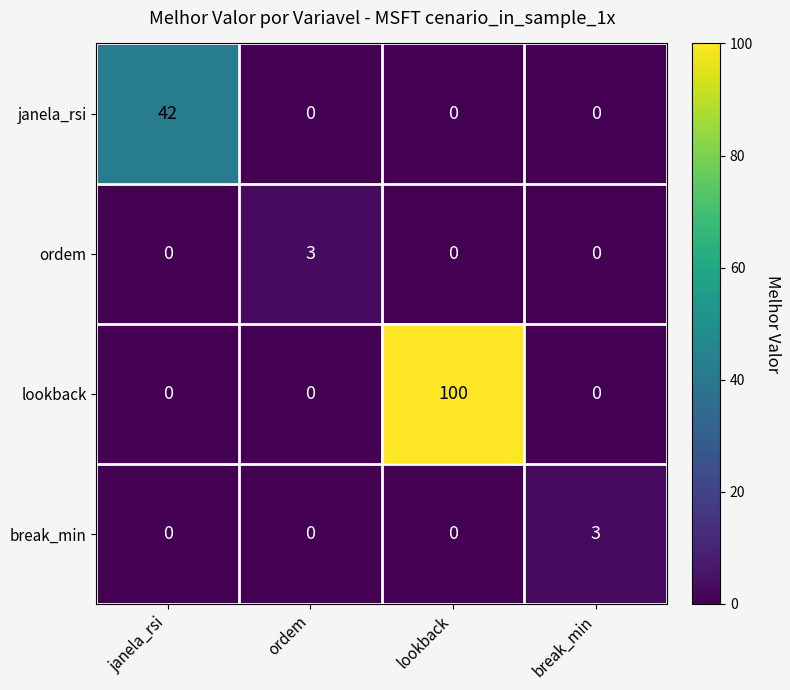

Between janela_rsi and break_min, which series saw the biggest shift?

janela_rsi